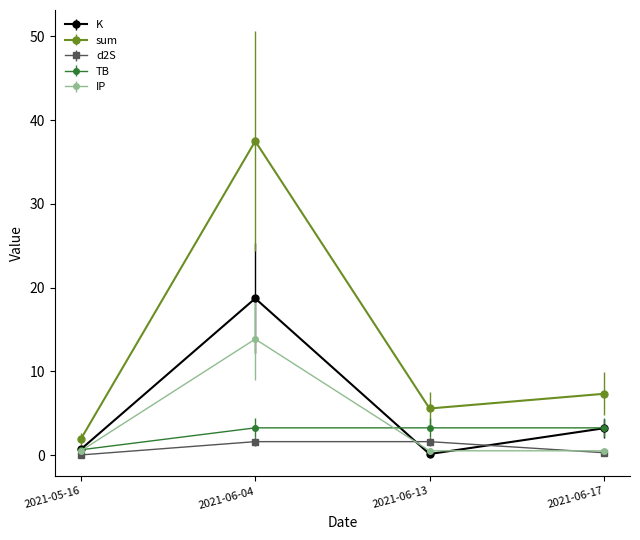

In IP, how many points are higher than both neighbors (excluding endpoints)?

1